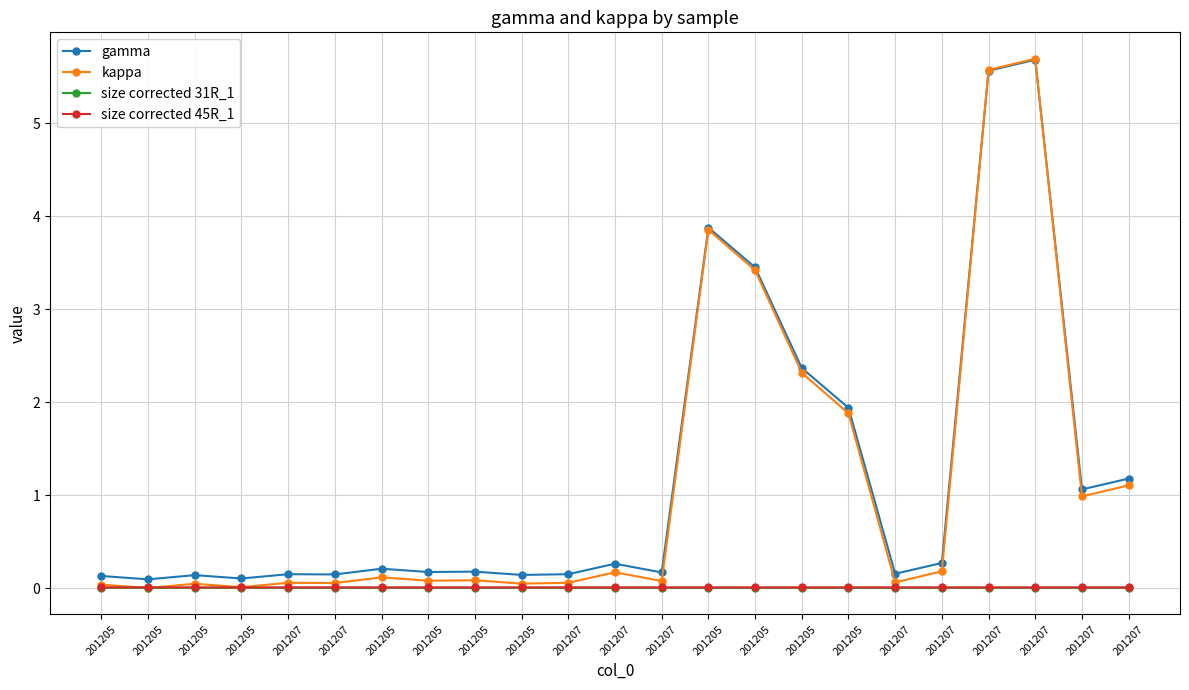

Reading left to right, transcribe all the data shown in this chart.

gamma: 0.1	0.1	0.1	0.1	0.1	0.1	0.2	0.2	0.2	0.1	0.2	0.3	0.2	3.9	3.5	2.4	1.9	0.2	0.3	5.6	5.7	1.1	1.2
kappa: 0.0	0.0	0.0	0.0	0.1	0.1	0.1	0.1	0.1	0.0	0.1	0.2	0.1	3.9	3.4	2.3	1.9	0.1	0.2	5.6	5.7	1.0	1.1
size corrected 31R_1: 0.0	0.0	0.0	0.0	0.0	0.0	0.0	0.0	0.0	0.0	0.0	0.0	0.0	0.0	0.0	0.0	0.0	0.0	0.0	0.0	0.0	0.0	0.0
size corrected 45R_1: 0.0	0.0	0.0	0.0	0.0	0.0	0.0	0.0	0.0	0.0	0.0	0.0	0.0	0.0	0.0	0.0	0.0	0.0	0.0	0.0	0.0	0.0	0.0